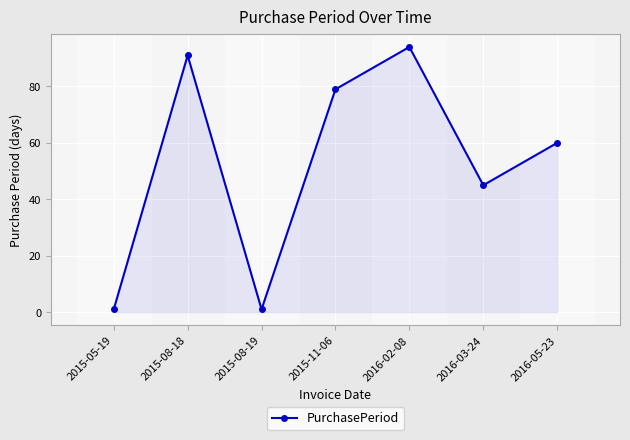

How many data points does each series have?

7